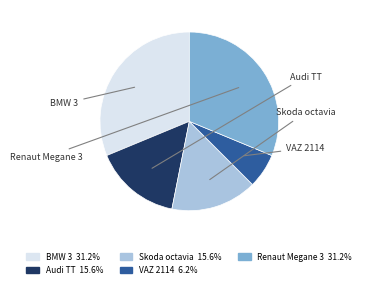

Is it true that VAZ 2114 is 6% of the pie?

True